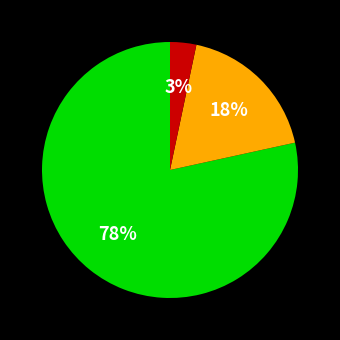

To the nearest percent, what is the average slice percentage?

33%